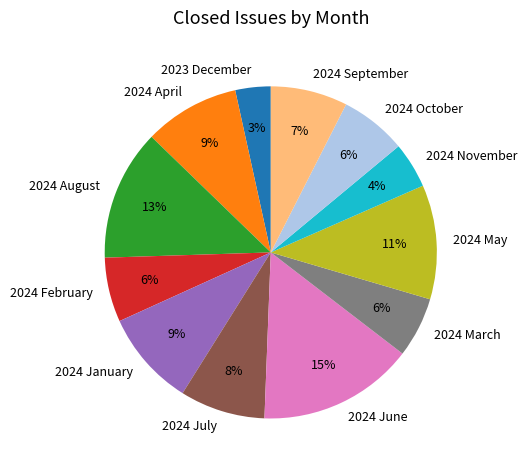

Is there any slice that represents more than half of the pie?

No